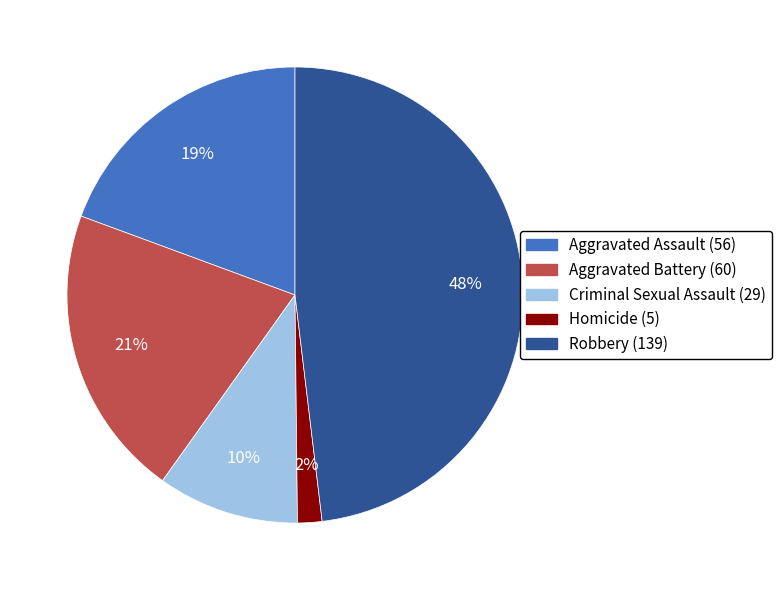

To the nearest percent, what is the difference between the Aggravated Battery and Robbery slice percentages?

27%